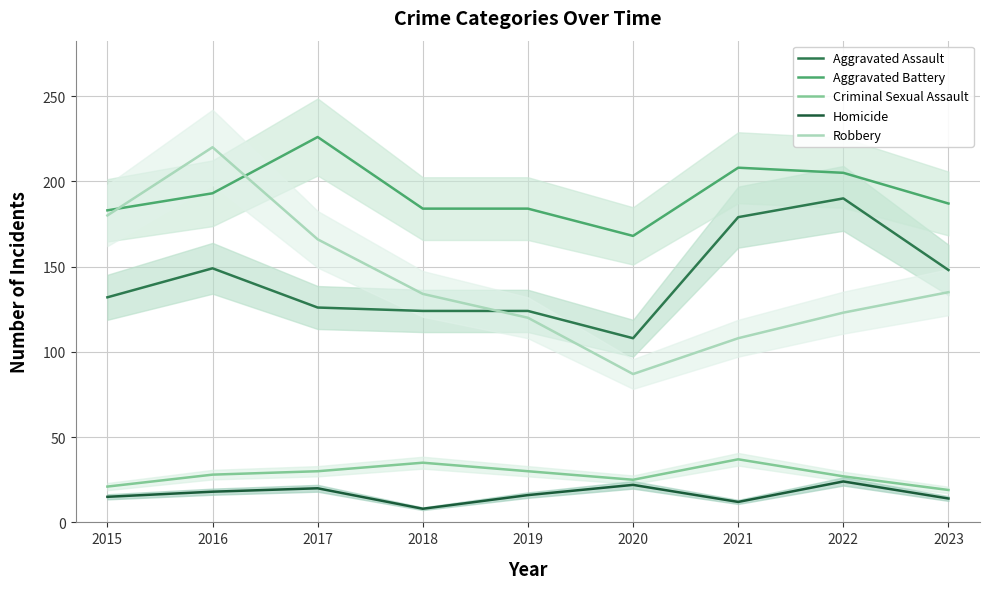

How many interior local valleys does the Criminal Sexual Assault series have?

1